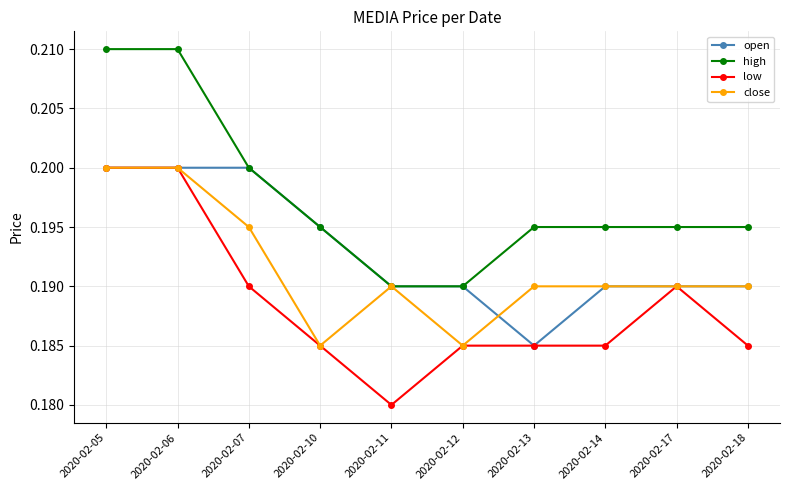

Which label corresponds to the smallest value in the chart?

2020-02-11